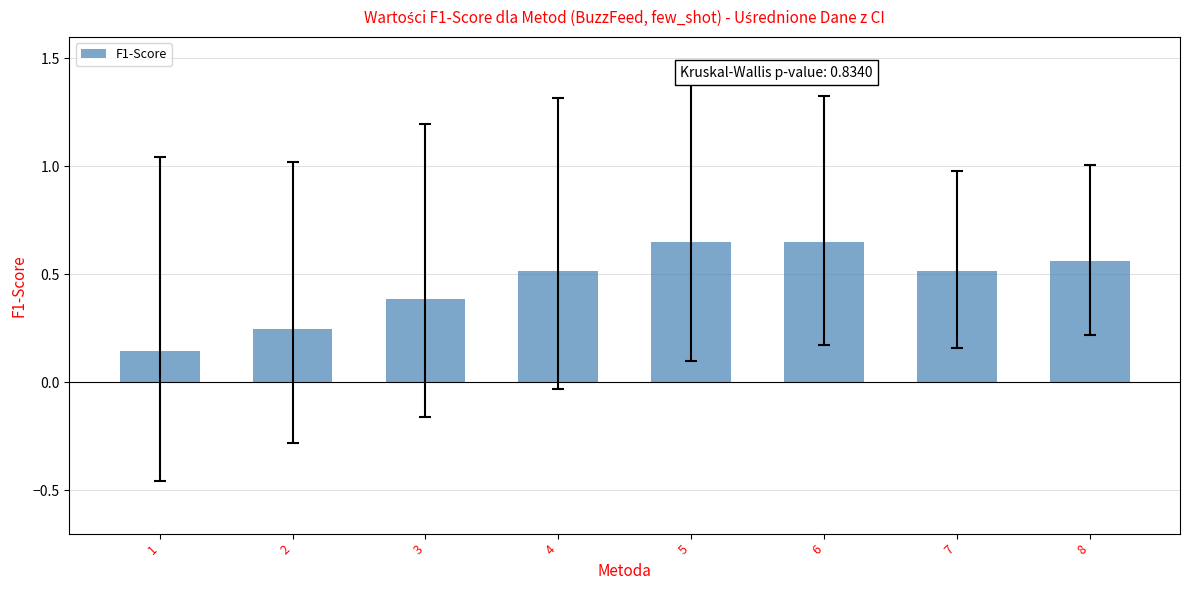

The value at 8 is 0.4. True or false?

False